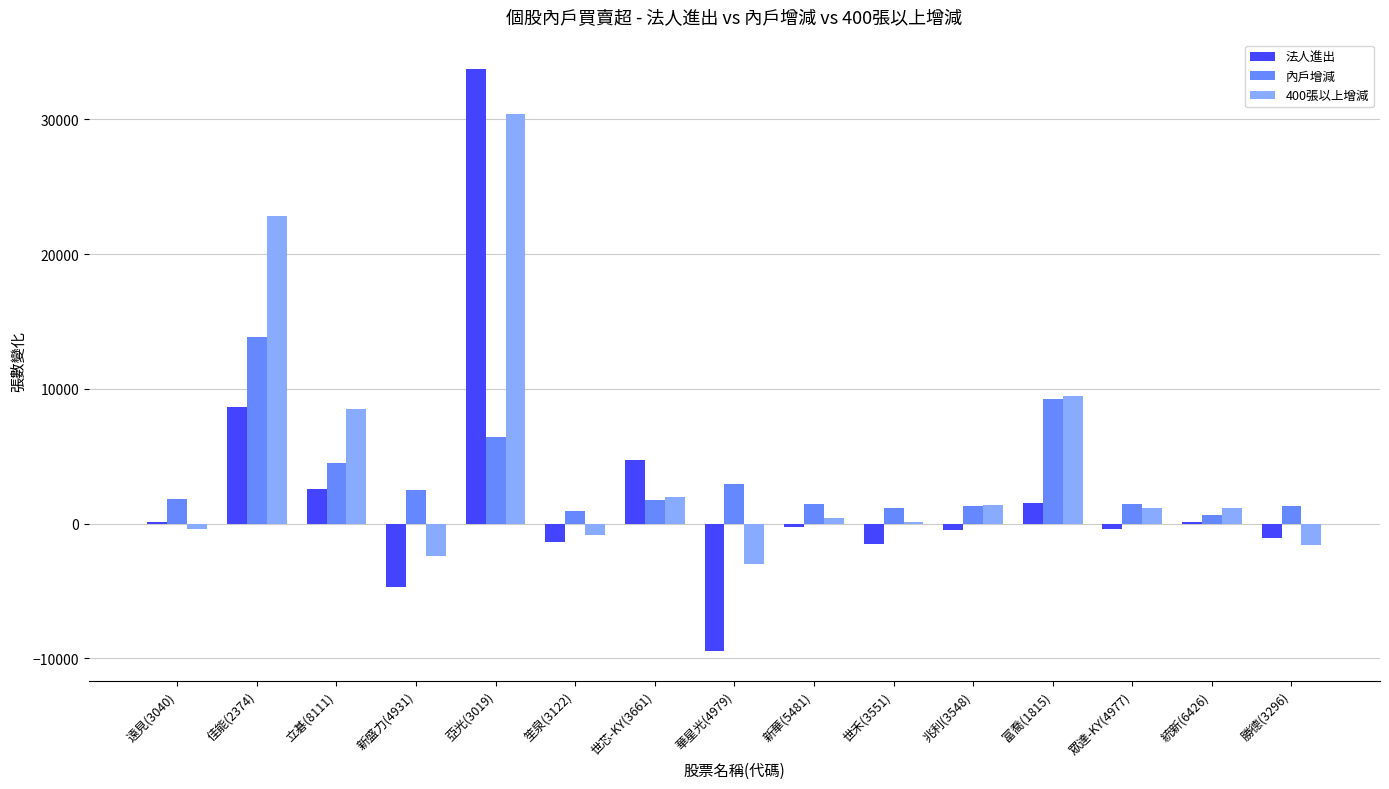

Where is 法人進出 nearest to the value 12132?

佳能(2374)